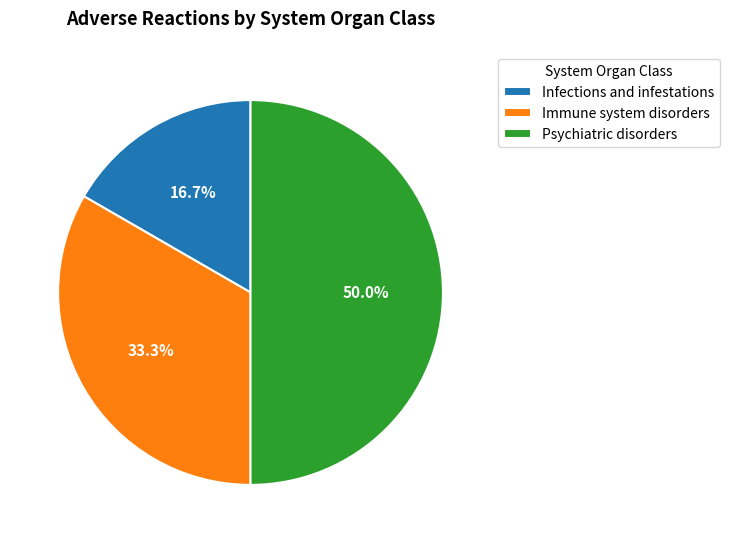

Does Immune system disorders represent more than half of the total?

No